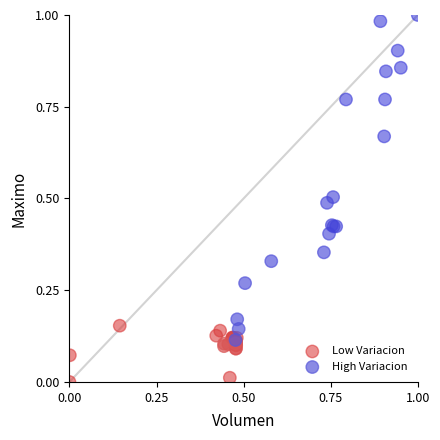

Which series has the widest spread of Y values?

High Variacion